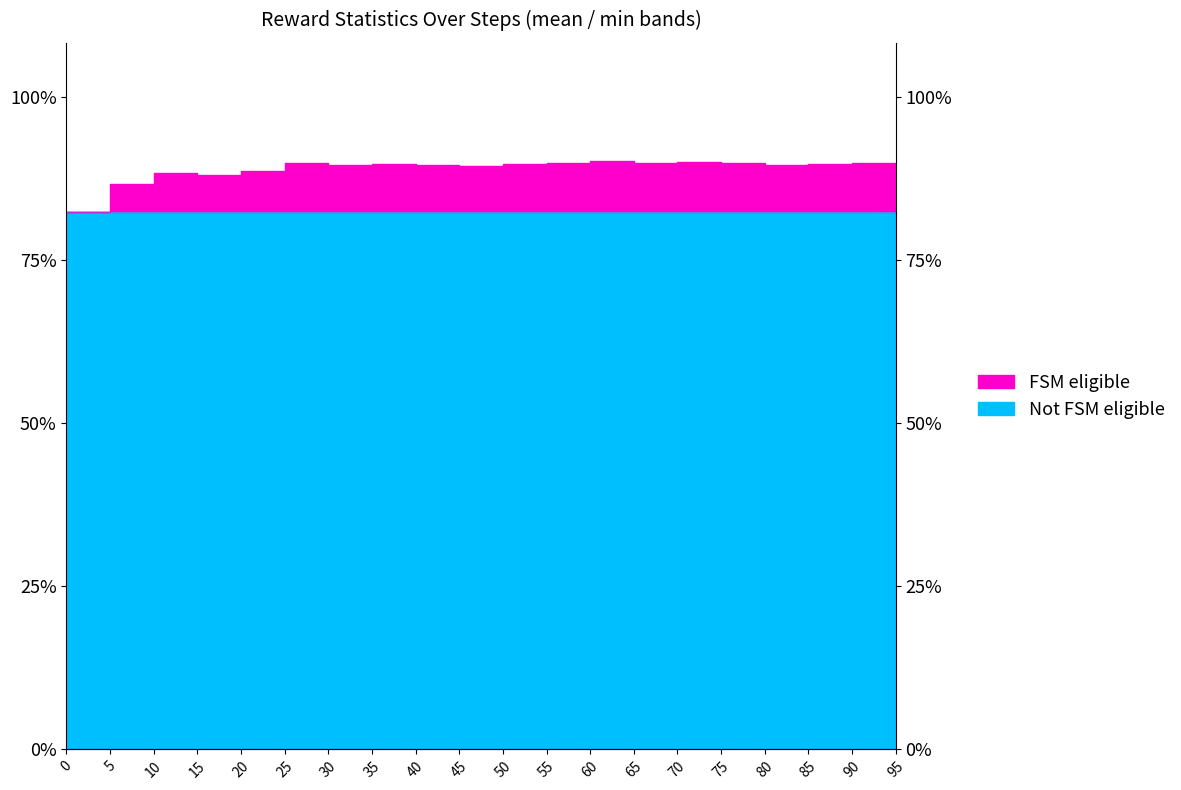

At which label does the data first exceed 5?

5